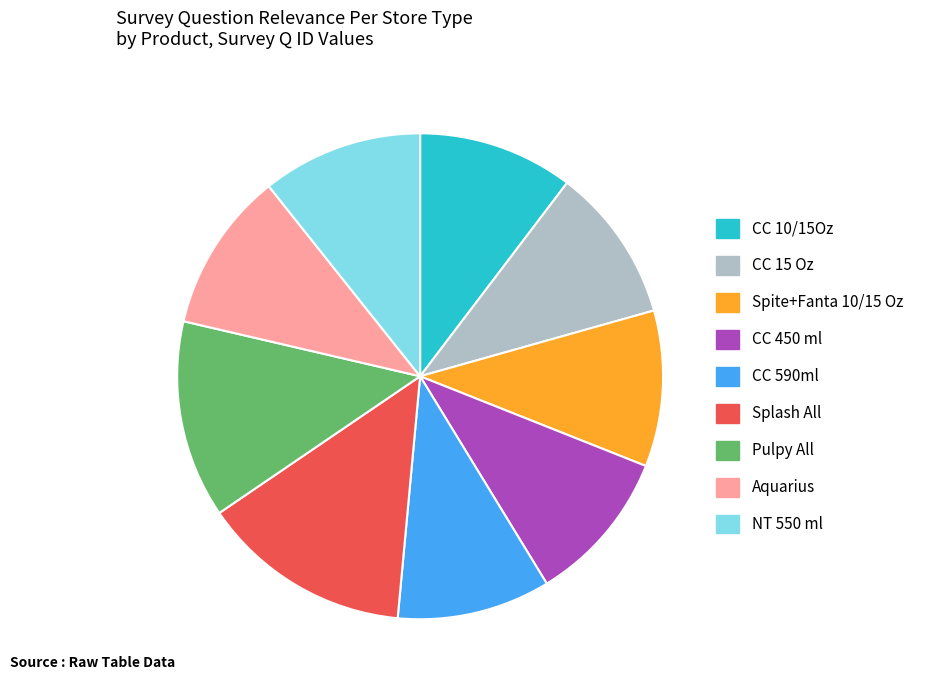

True or false: Spite+Fanta 10/15 Oz accounts for 10% of the total.

True